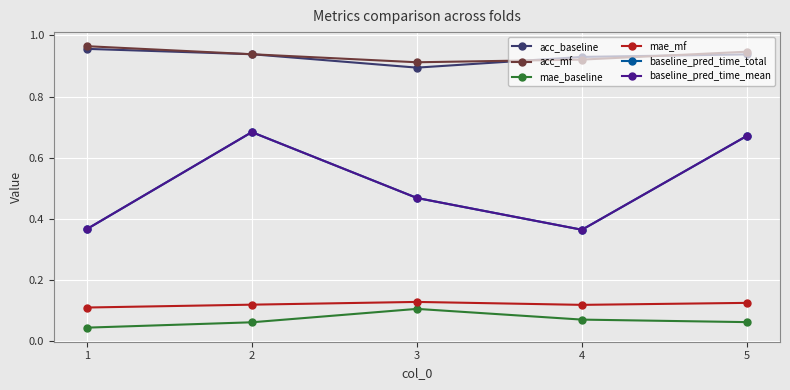

Between 2 and 1, which is larger?

1